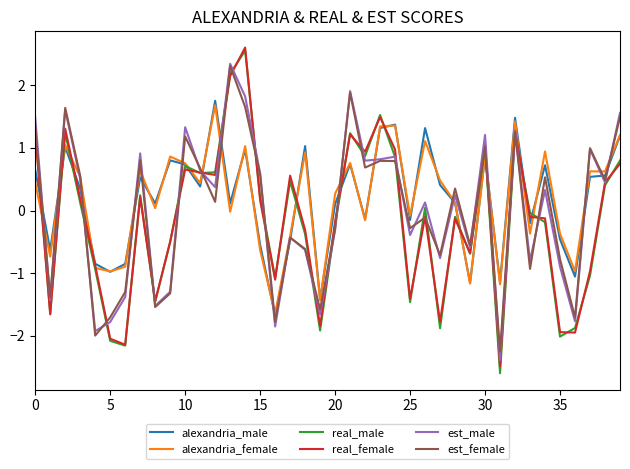

At how many categories does at least one series exceed 0?

28